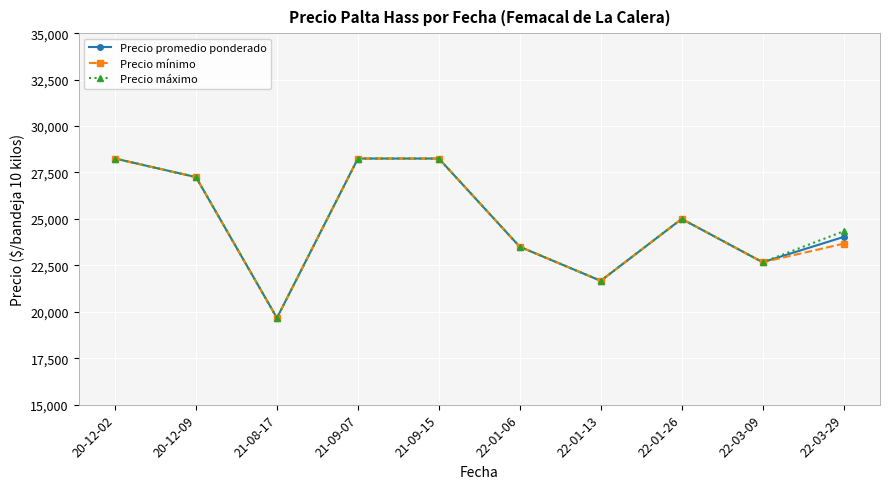

At which category does the chart reach its minimum across all series?

21-08-17